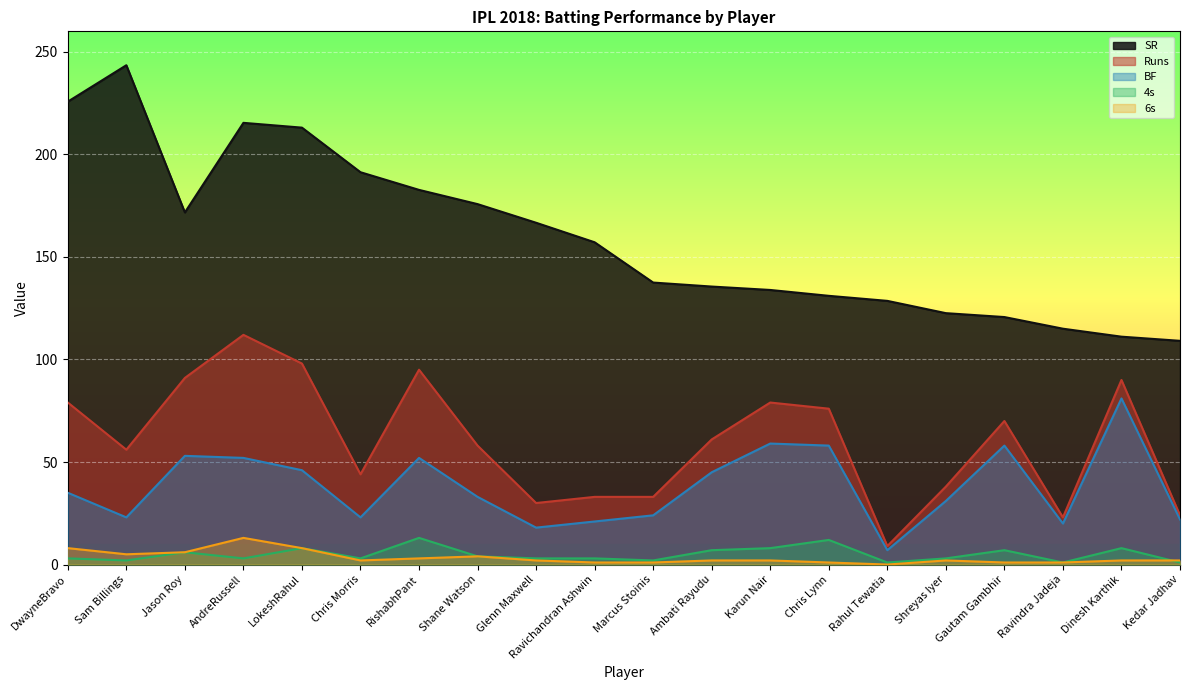

What is the sum of the 6s values at Sam Billings and Jason Roy?

11.0